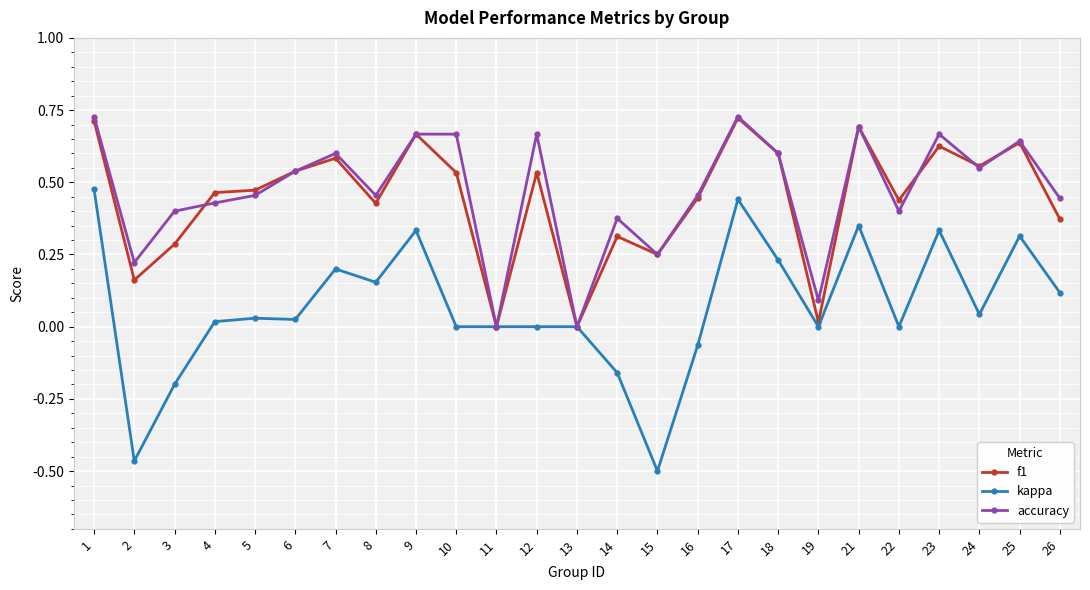

The value of f1 at 8 is 0.7. True or false?

False